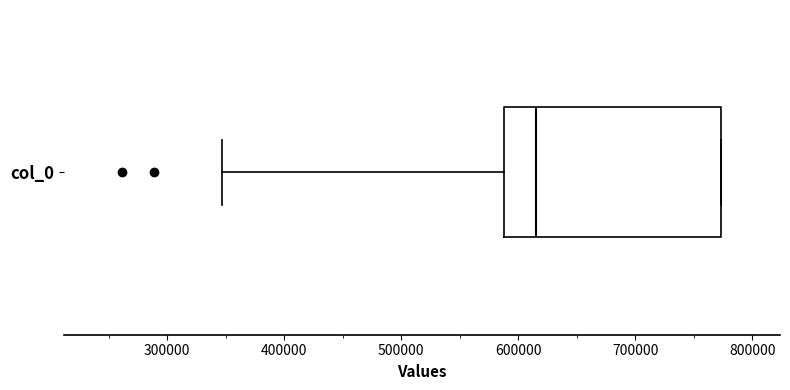

Read this box plot against the x-axis: the position of the median line, the range covered by the box, and the ends of both whiskers. The values are not printed on the chart, so give them approximately, as read against the axis.

median 620000, box 590000 to 770000, whiskers 350000 to 770000